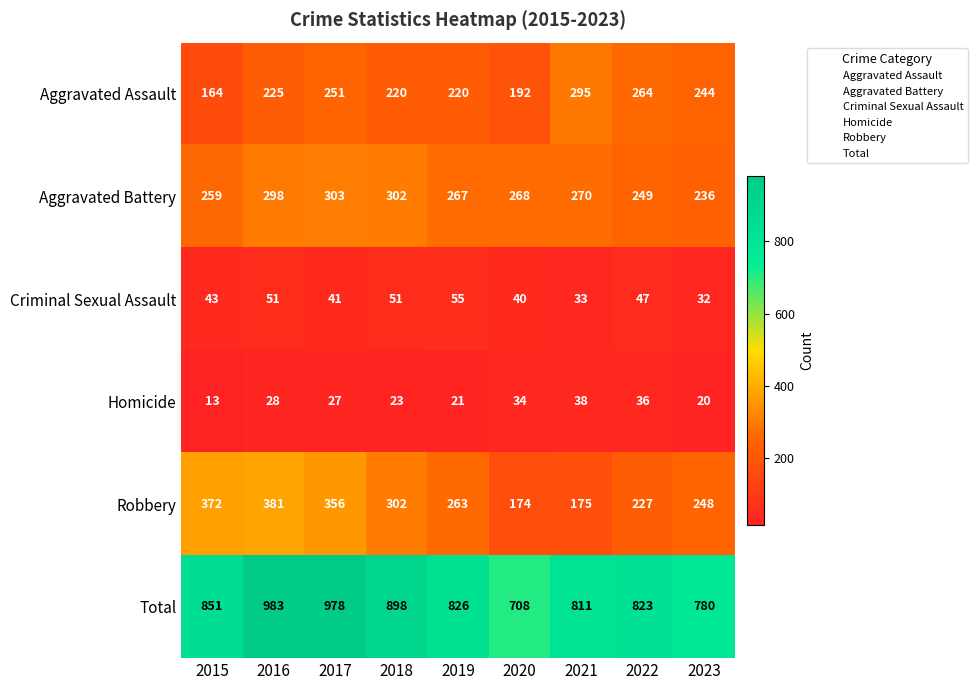

Where is Robbery nearest to the value 277?

2019